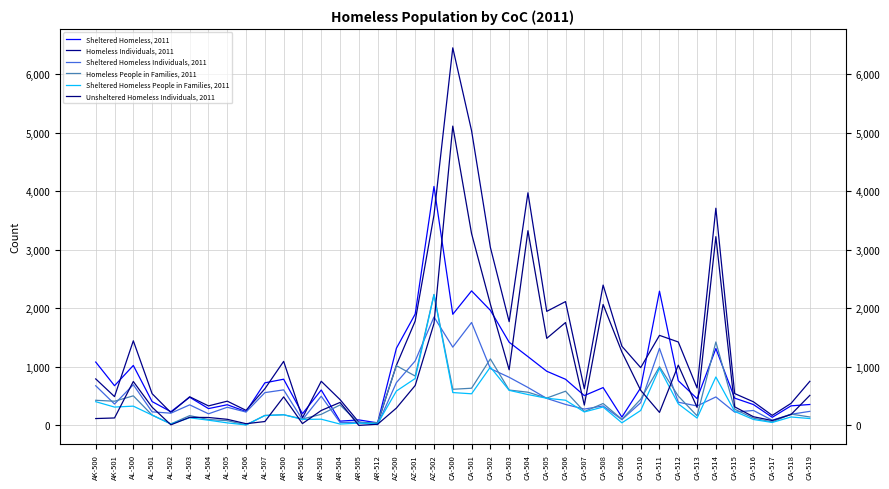

Where do Homeless People in Families, 2011 and Sheltered Homeless, 2011 first cross each other?

AR-503 and AR-504